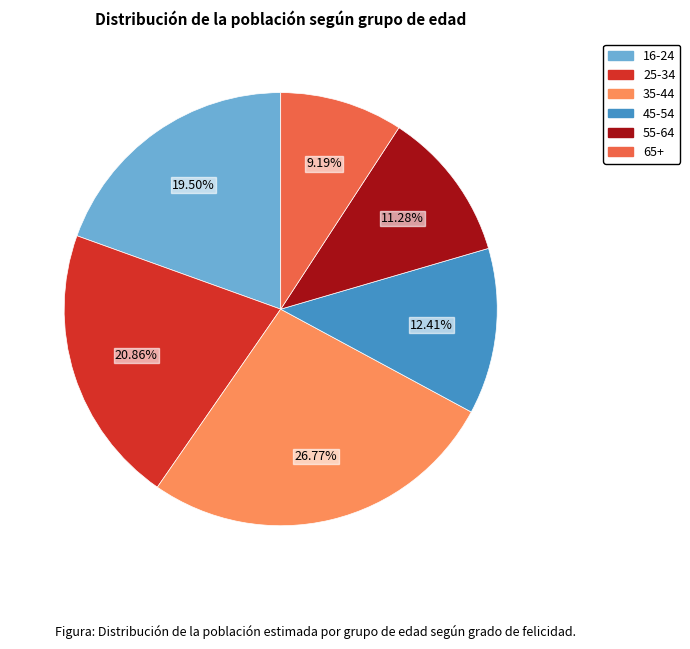

Does 35-44 represent more than half of the total?

No